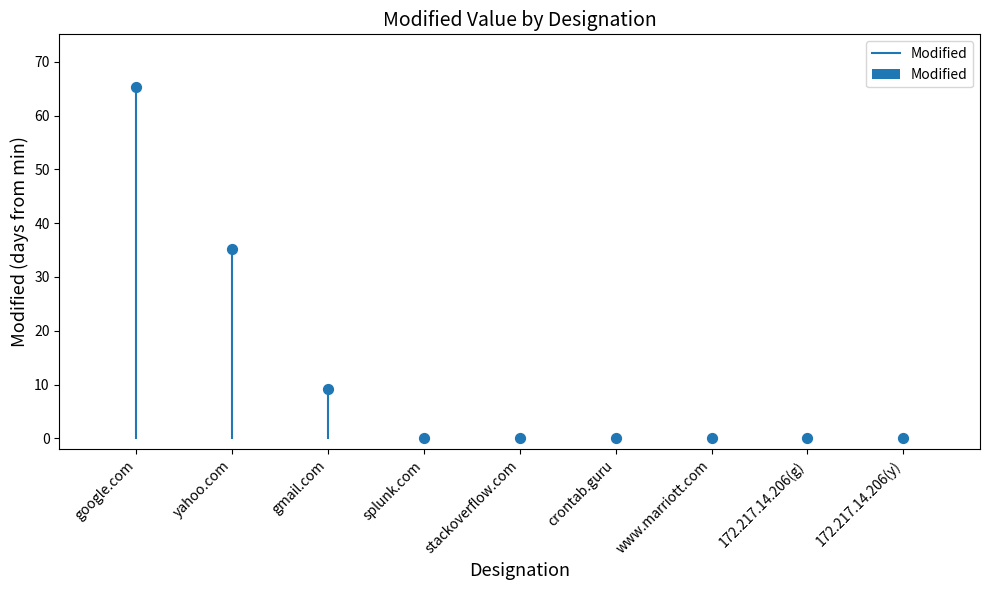

What is the range of Y values (max minus min)?

65.3